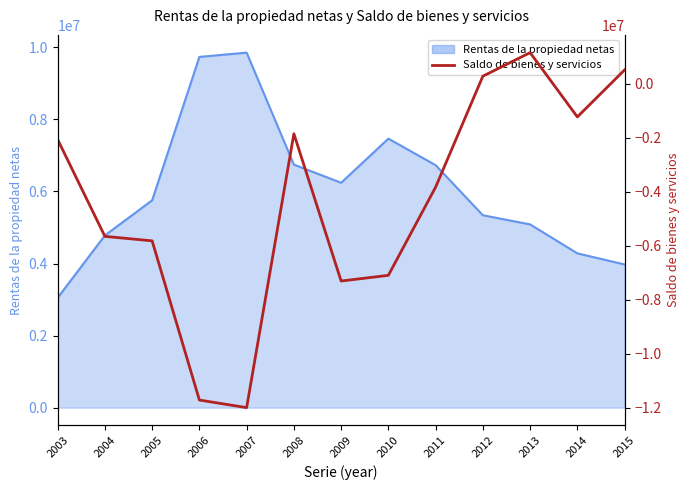

The chart shows a value of -11992435 at 2007. True or false?

True